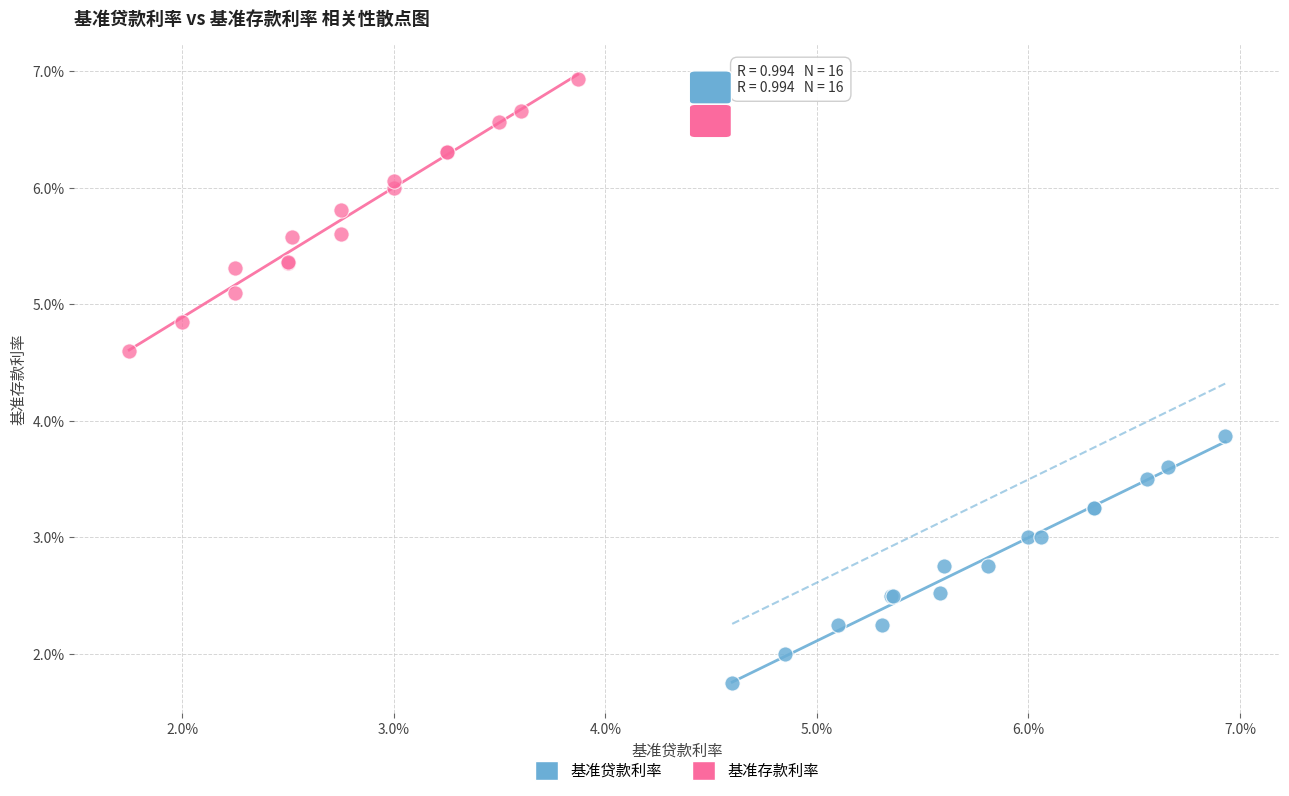

Which series has the largest Y range (max minus min)?

基准存款利率